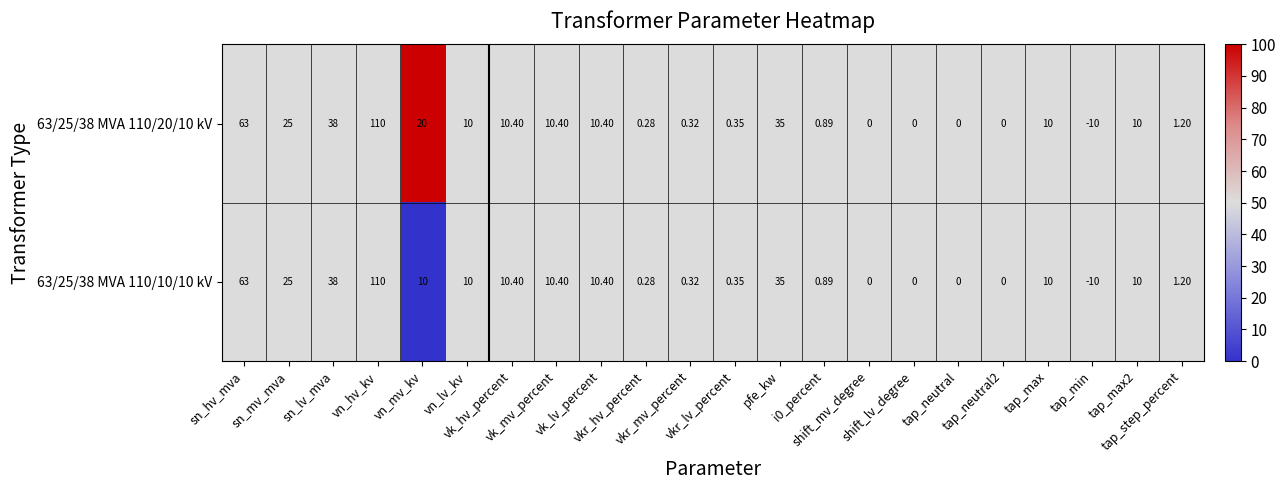

How many values in the 63/25/38 MVA 110/10/10 kV series are below 10?

10